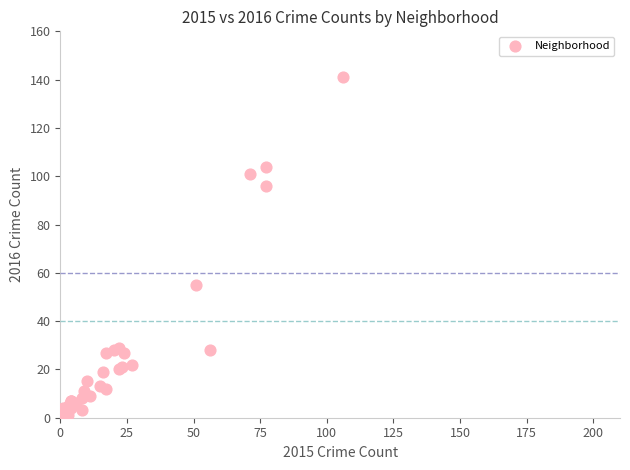

What Y value in the scatter plot is closest to 71?

55